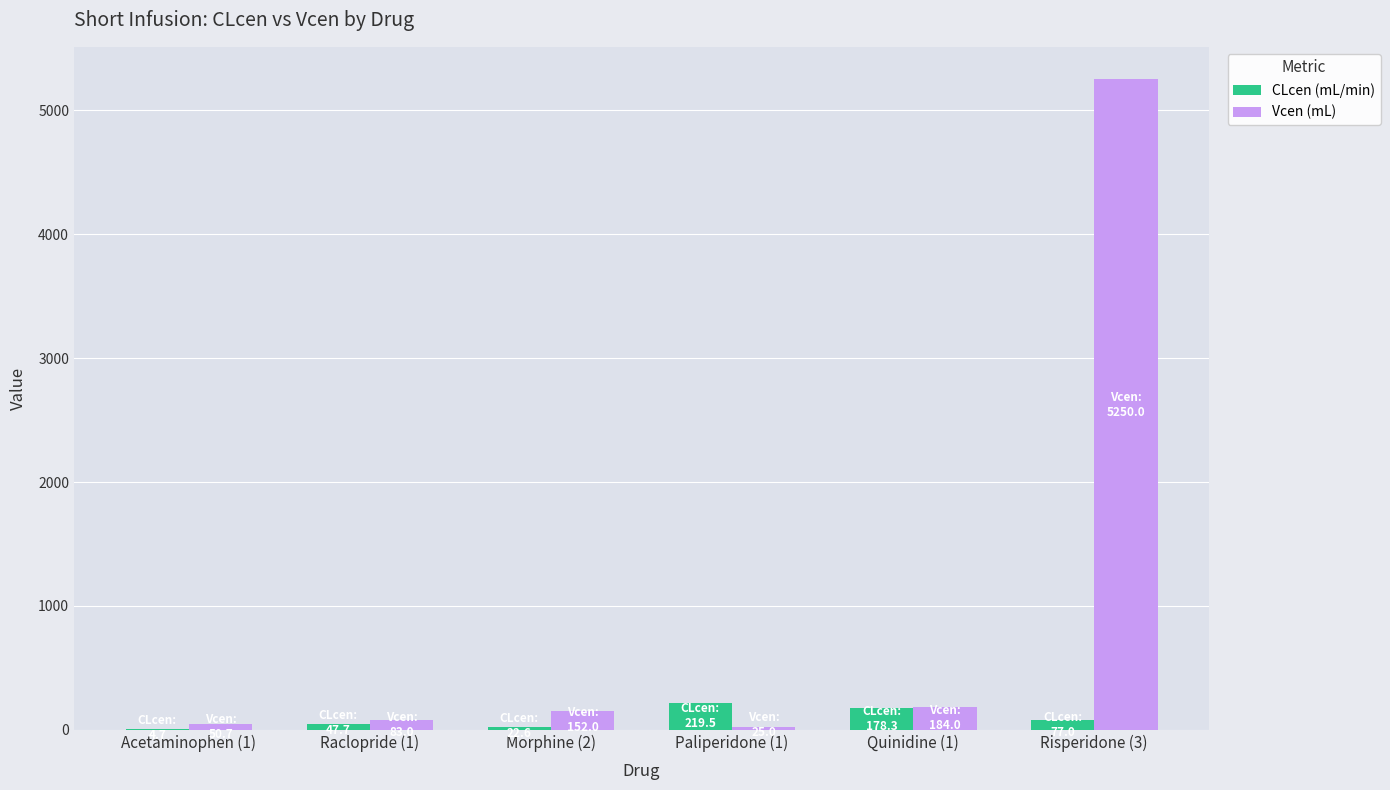

Which series has the largest total across all categories?

Vcen (mL)